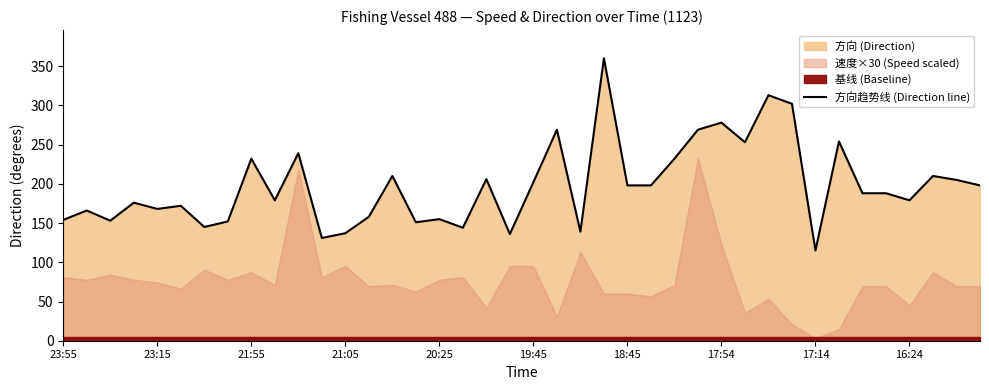

What is the approximate value at 14?

210